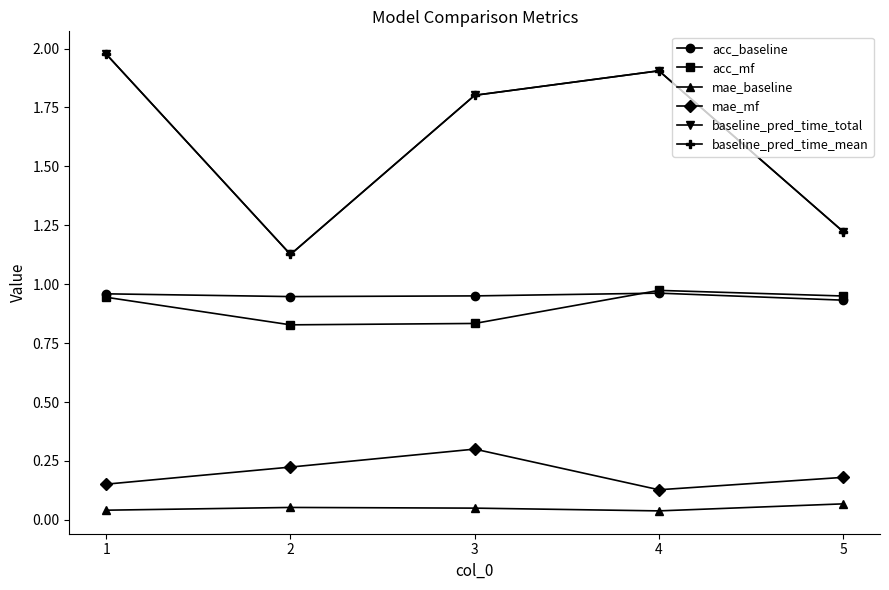

Does the chart display data point markers on the line(s)?

Yes